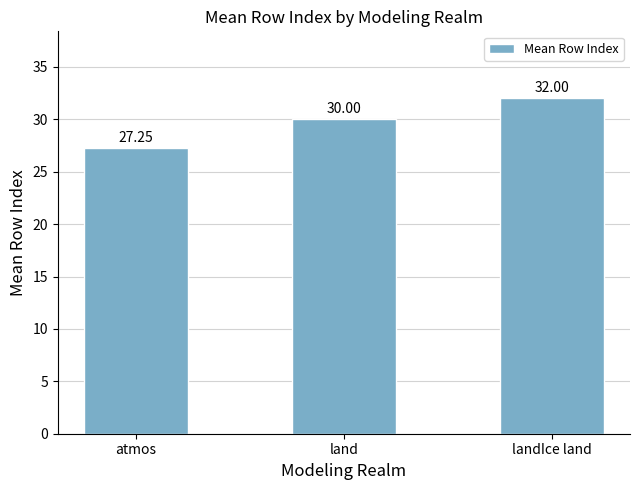

Which category has the lowest value across all series?

atmos